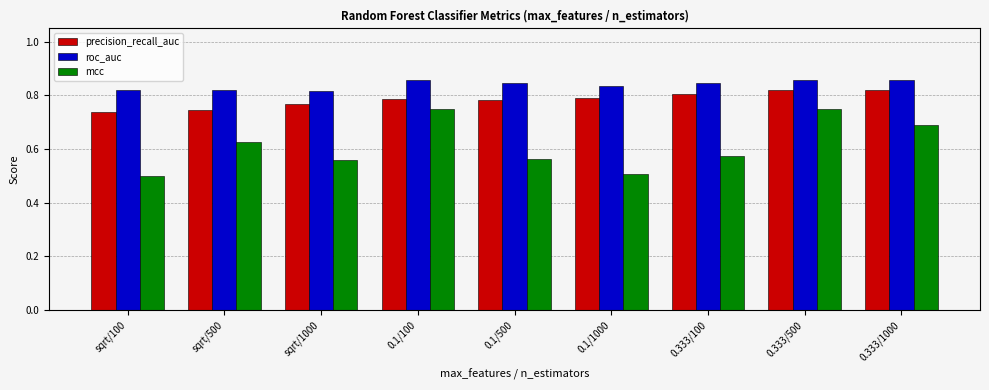

Which series has the widest spread of values?

mcc